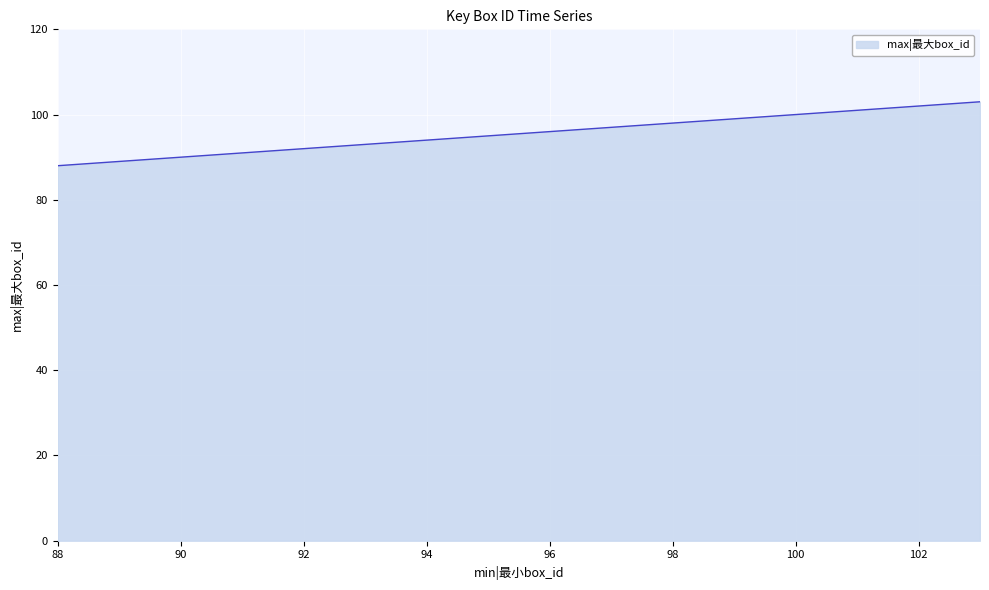

How many categories are shown in the chart?

14